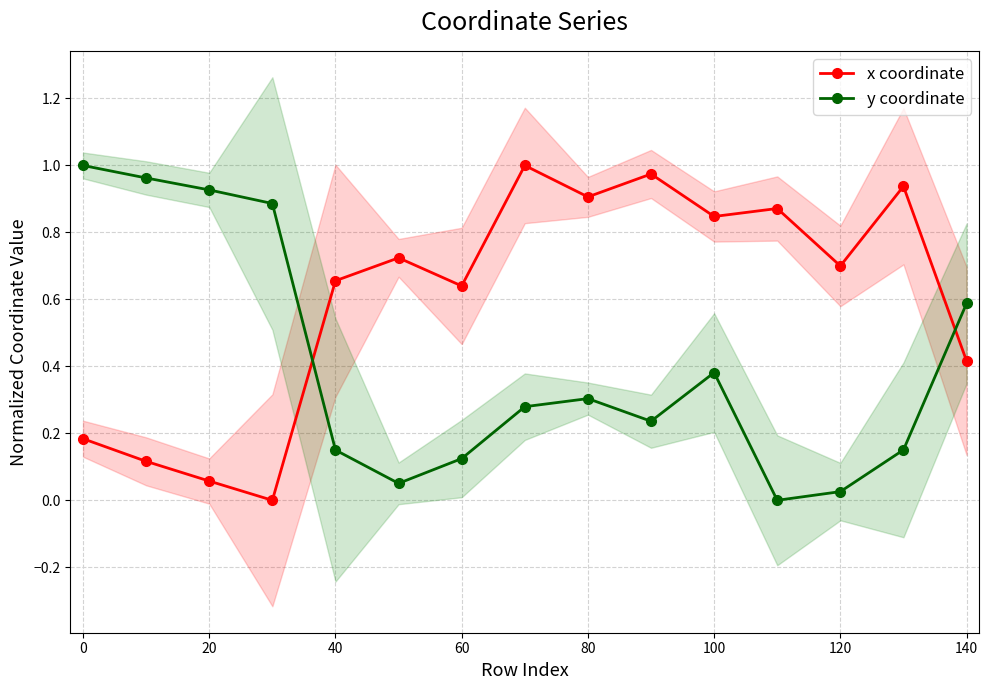

How many interior local peaks does the y coordinate series have?

2